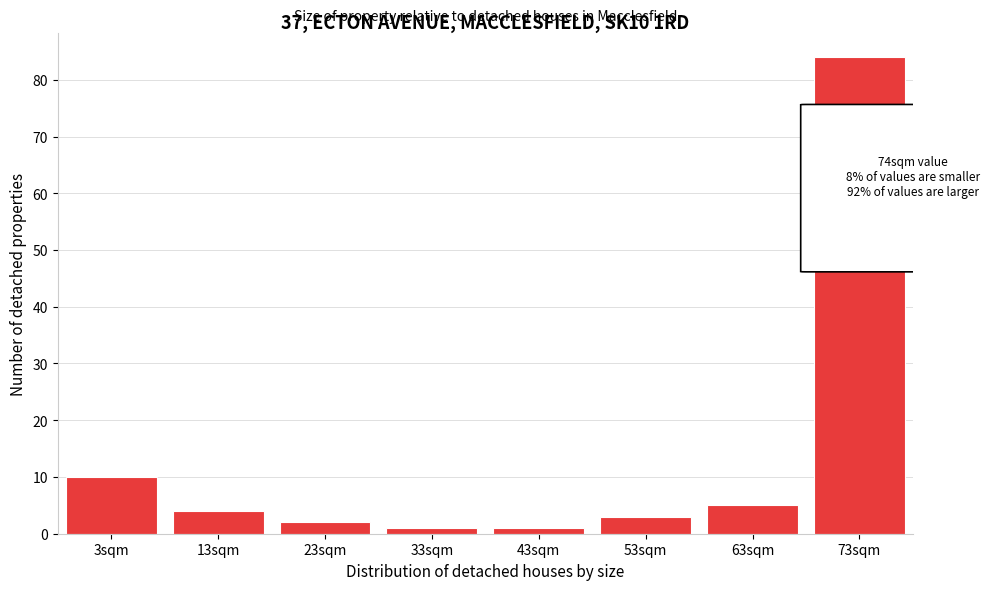

Reading left to right, list all the values displayed in this chart.

3sqm=10	13sqm=4	23sqm=2	33sqm=1	43sqm=1	53sqm=3	63sqm=5	73sqm=84